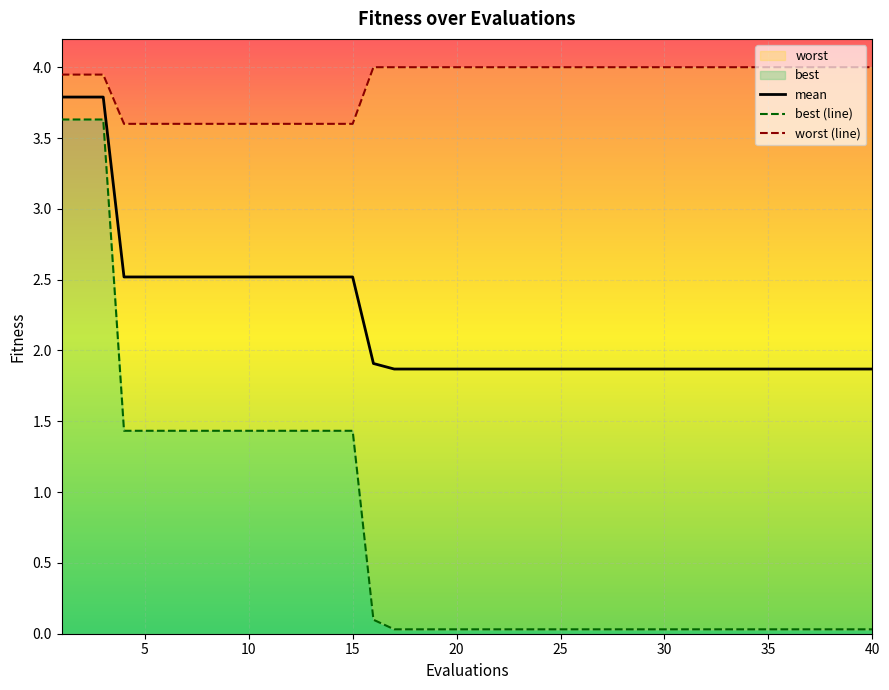

Is it true that mean equals 2.5 at 15?

True